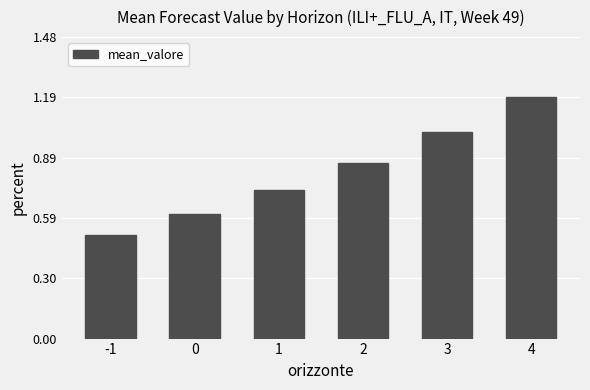

What is the average value?

0.8